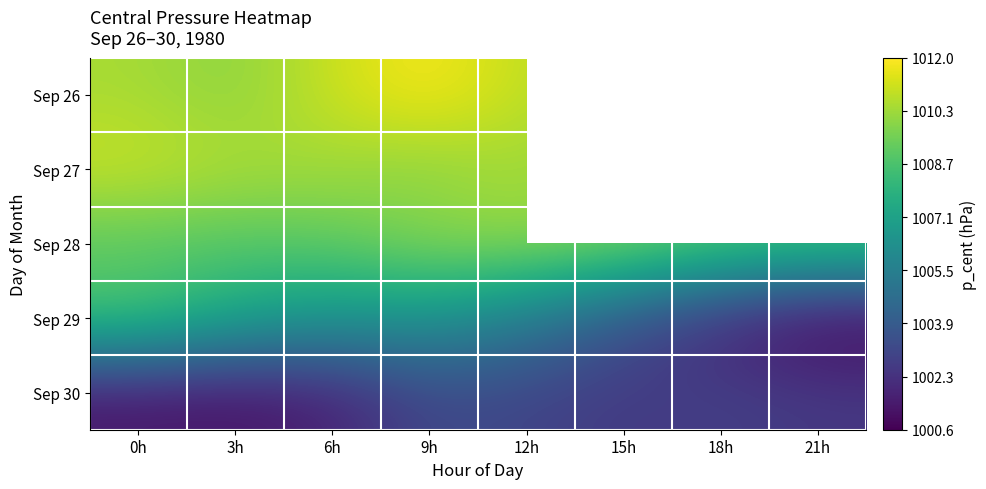

What is the total value across all series at 12h?

5039.8